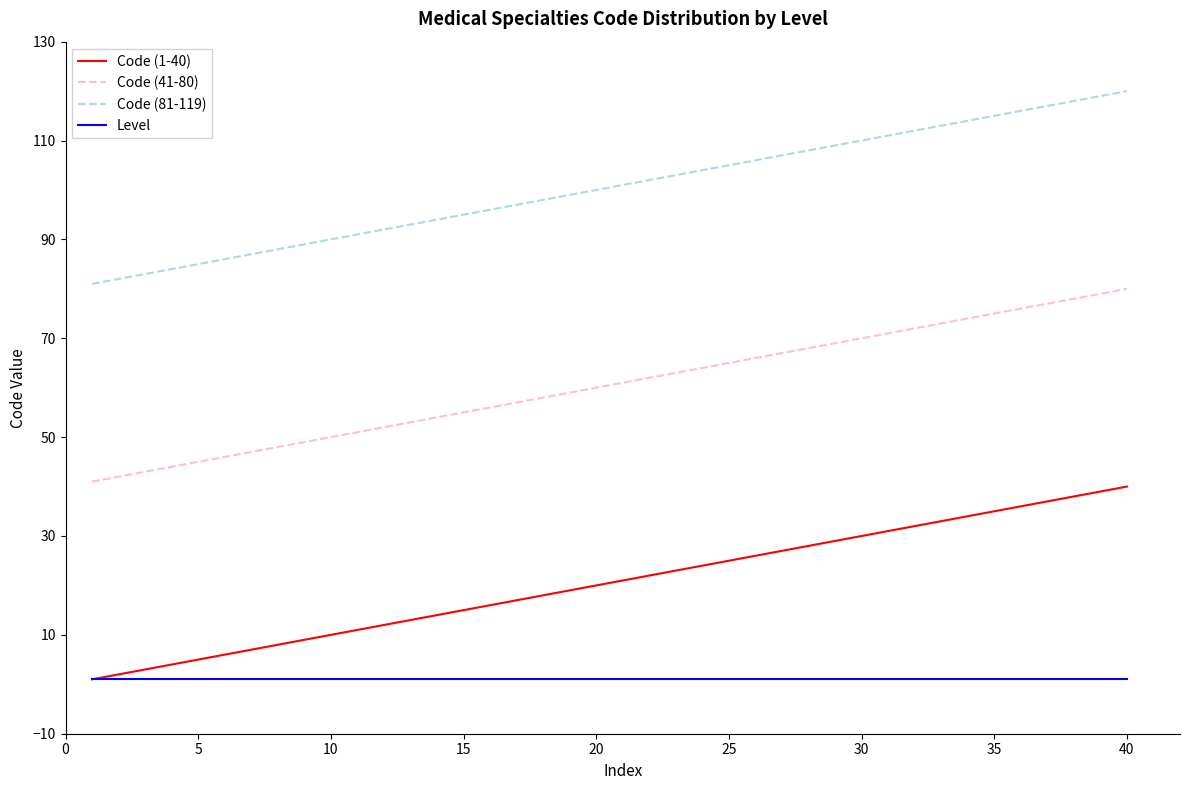

True or false: Level and Code (41-80) cross at least once.

False